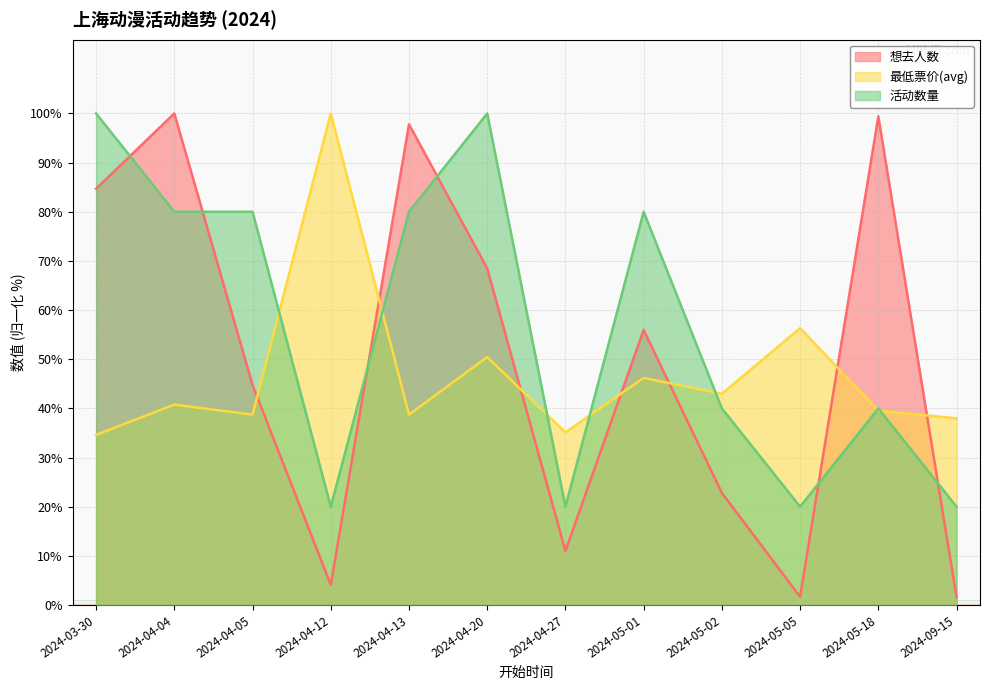

What is the sum of all 活动数量 values?

680.0